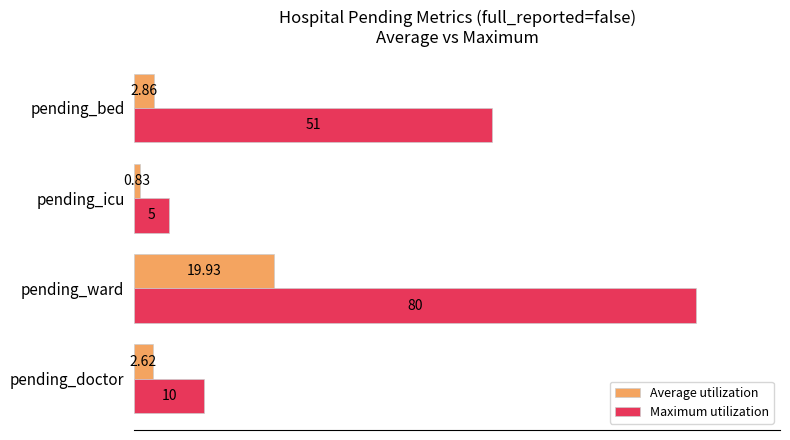

At which category is the sum across all series the highest?

pending_ward